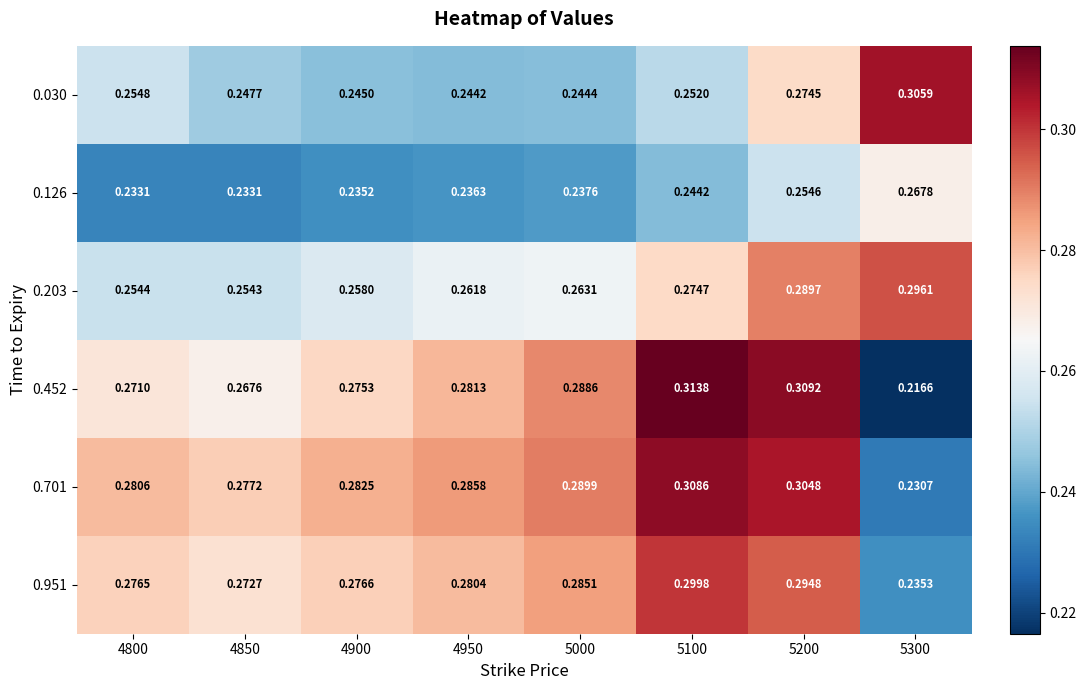

Which category has the highest value across all series?

5100